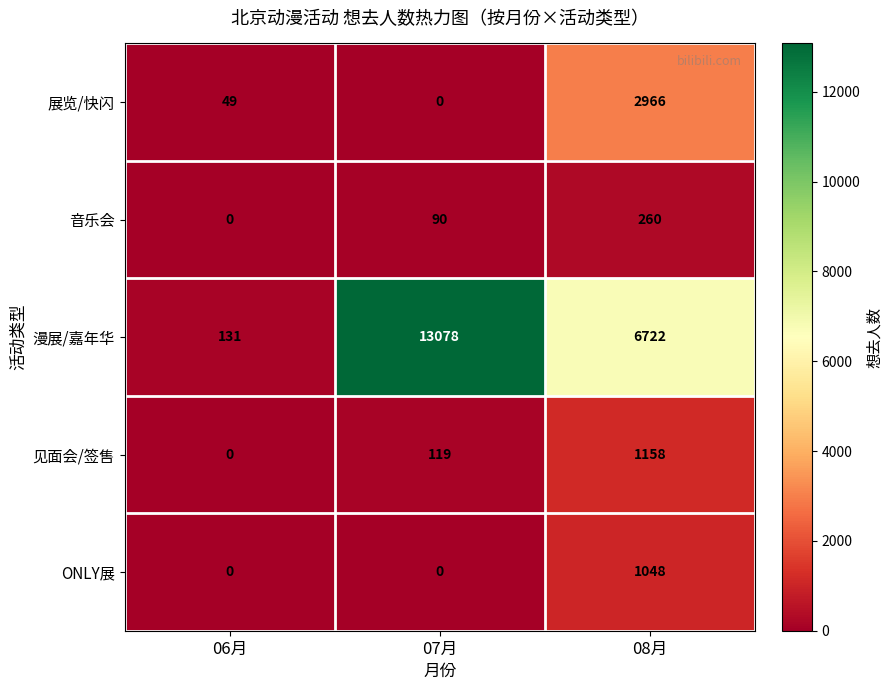

Reading right to left, what are all the values shown in this chart?

展览/快闪: 08月=2966	07月=0	06月=49
音乐会: 08月=260	07月=90	06月=0
漫展/嘉年华: 08月=6722	07月=13078	06月=131
见面会/签售: 08月=1158	07月=119	06月=0
ONLY展: 08月=1048	07月=0	06月=0